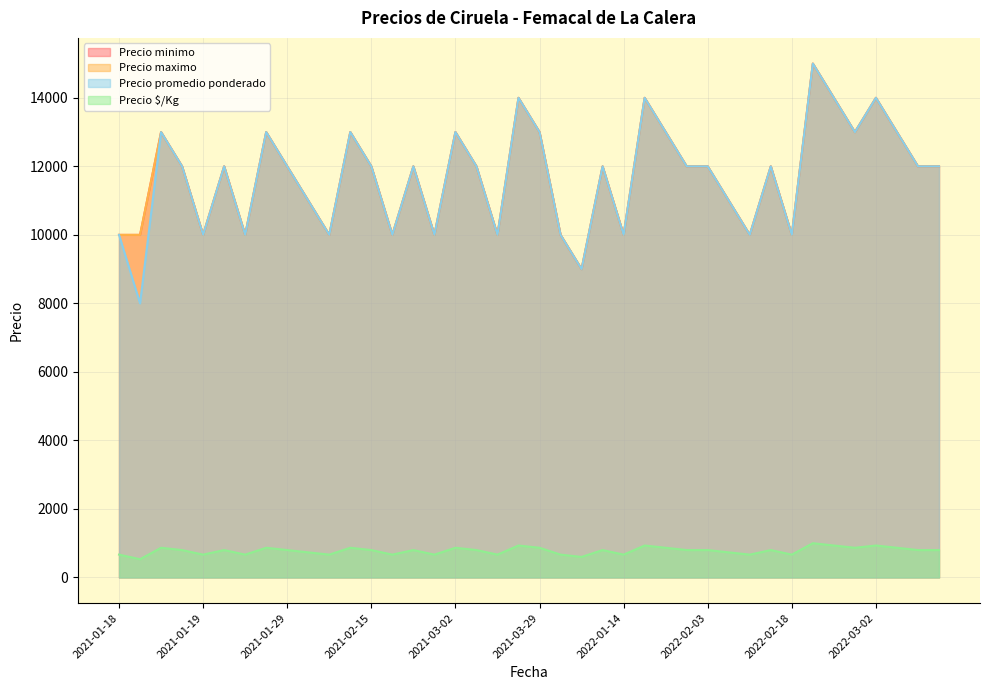

True or false: Precio minimo has a value of 22097 at 2022-01-14.

False